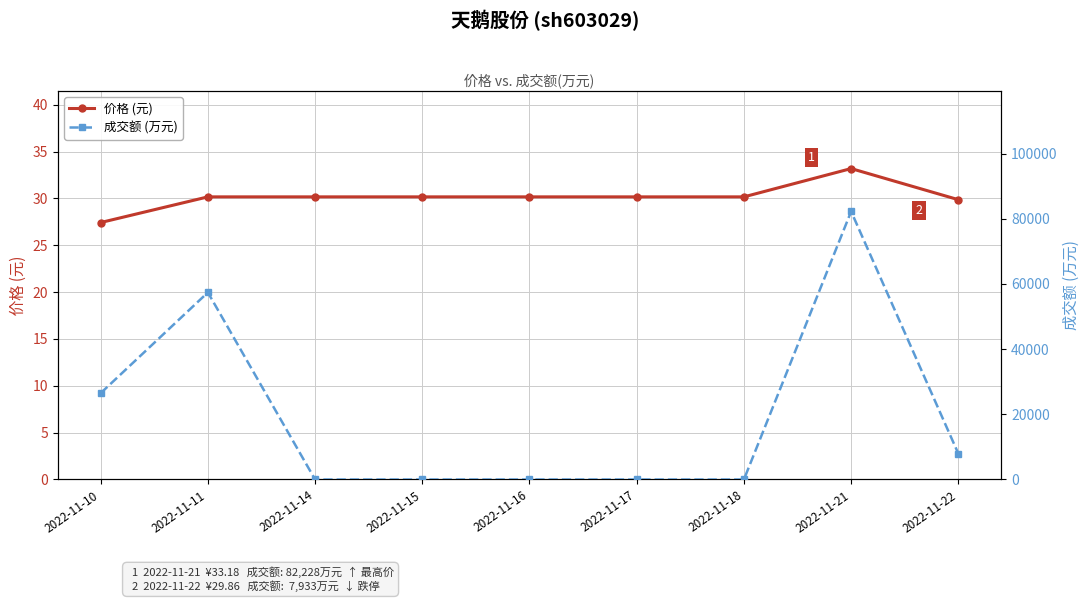

Which series has the largest total across all categories?

成交额 (万元)